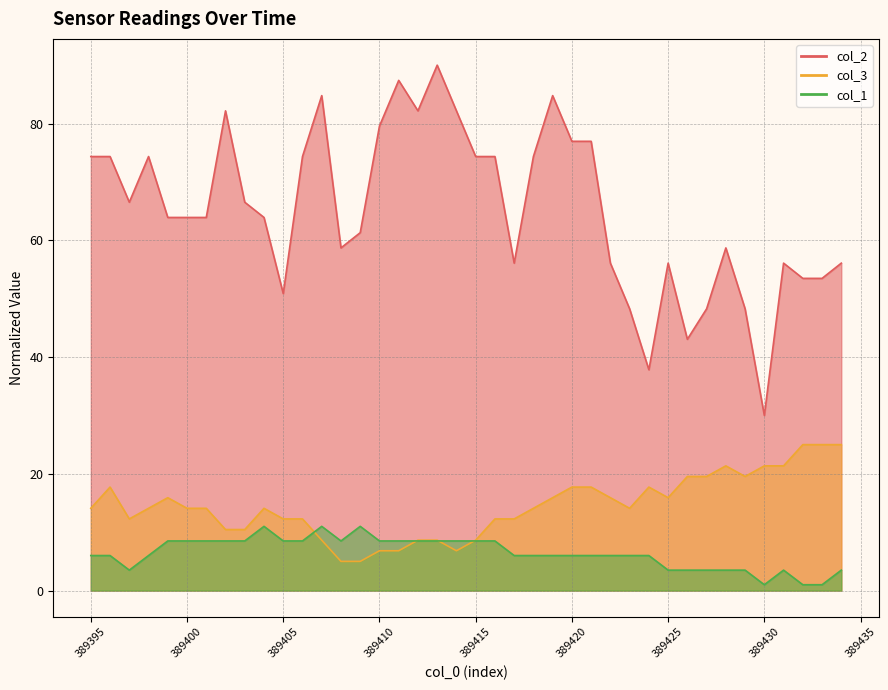

Reading left to right, transcribe all the data shown in this chart.

col_2: 389395=74.3	389396=74.3	389397=66.5	389398=74.3	389399=63.9	389400=63.9	389401=63.9	389402=82.2	389403=66.5	389404=63.9	389405=50.9	389406=74.3	389407=84.8	389408=58.7	389409=61.3	389410=79.6	389411=87.4	389412=82.2	389413=90.0	389414=82.2	389415=74.3	389416=74.3	389417=56.1	389418=74.3	389419=84.8	389420=77.0	389421=77.0	389422=56.1	389423=48.3	389424=37.8	389425=56.1	389426=43.0	389427=48.3	389428=58.7	389429=48.3	389430=30.0	389431=56.1	389432=53.5	389433=53.5	389434=56.1
col_3: 389395=14.1	389396=17.7	389397=12.3	389398=14.1	389399=15.9	389400=14.1	389401=14.1	389402=10.5	389403=10.5	389404=14.1	389405=12.3	389406=12.3	389407=8.6	389408=5.0	389409=5.0	389410=6.8	389411=6.8	389412=8.6	389413=8.6	389414=6.8	389415=8.6	389416=12.3	389417=12.3	389418=14.1	389419=15.9	389420=17.7	389421=17.7	389422=15.9	389423=14.1	389424=17.7	389425=15.9	389426=19.5	389427=19.5	389428=21.4	389429=19.5	389430=21.4	389431=21.4	389432=25.0	389433=25.0	389434=25.0
col_1: 389395=6.0	389396=6.0	389397=3.5	389398=6.0	389399=8.5	389400=8.5	389401=8.5	389402=8.5	389403=8.5	389404=11.0	389405=8.5	389406=8.5	389407=11.0	389408=8.5	389409=11.0	389410=8.5	389411=8.5	389412=8.5	389413=8.5	389414=8.5	389415=8.5	389416=8.5	389417=6.0	389418=6.0	389419=6.0	389420=6.0	389421=6.0	389422=6.0	389423=6.0	389424=6.0	389425=3.5	389426=3.5	389427=3.5	389428=3.5	389429=3.5	389430=1.0	389431=3.5	389432=1.0	389433=1.0	389434=3.5